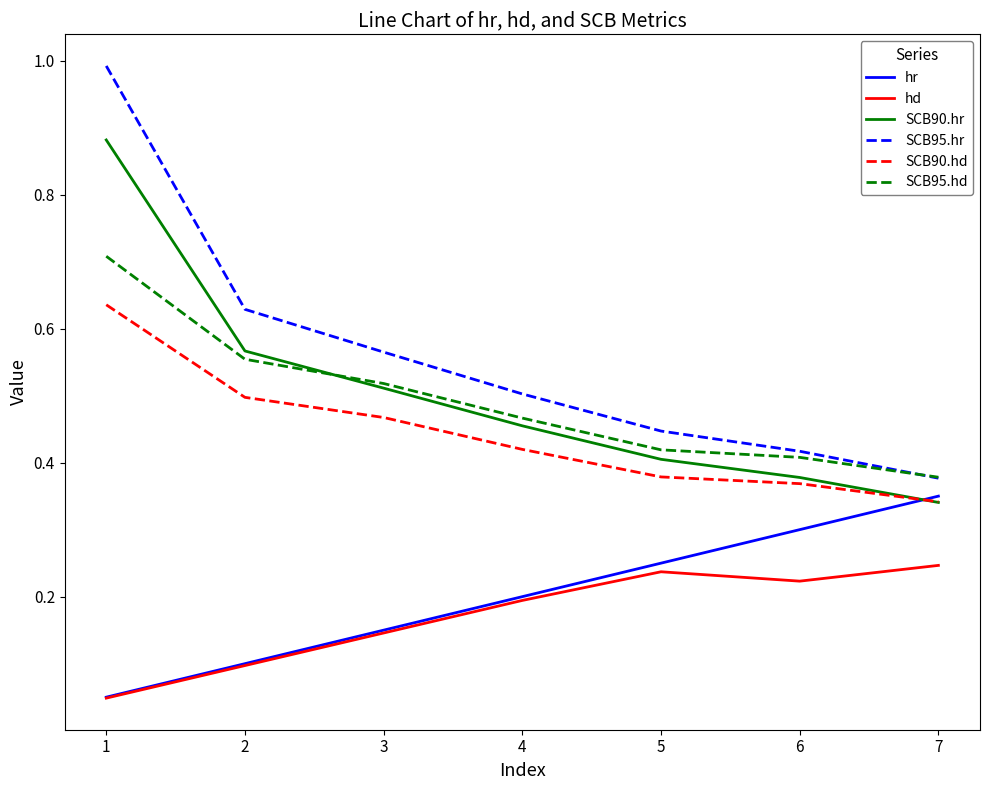

The SCB90.hd series shows 0.4 at 6. True or false?

True